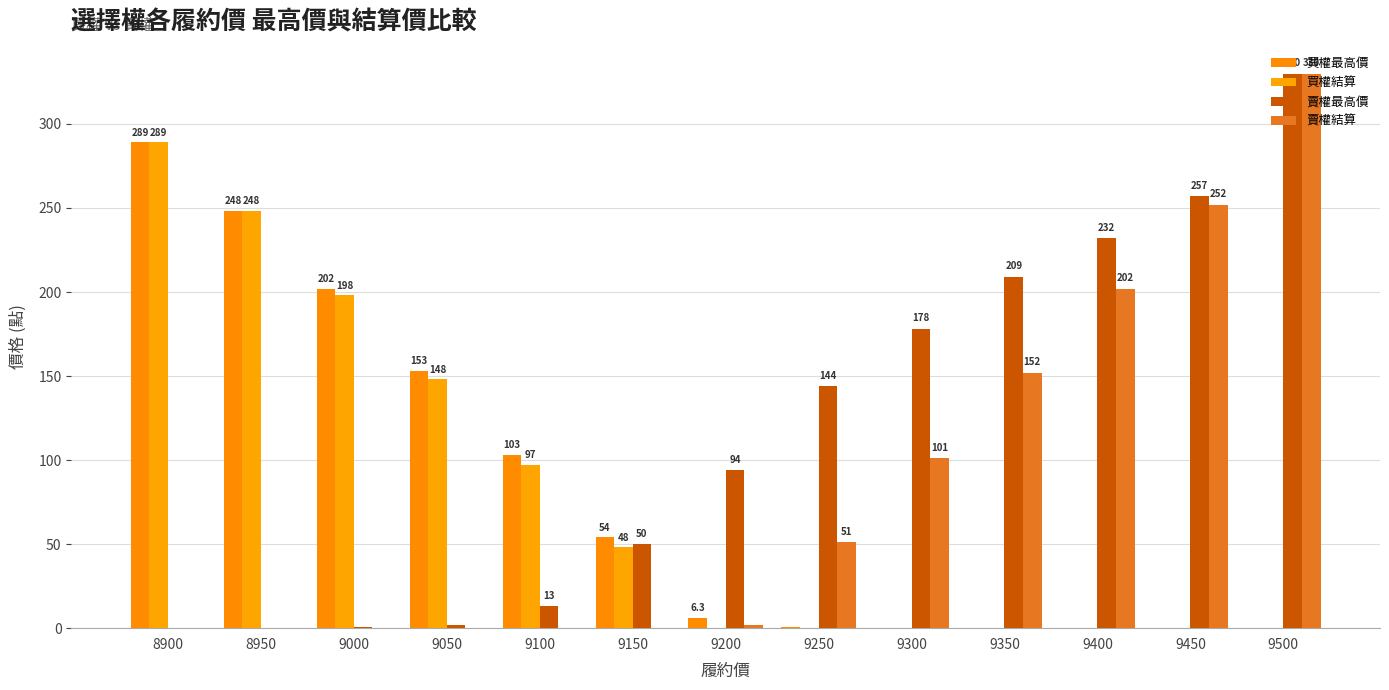

How many values in the 賣權結算 series exceed 2?

7